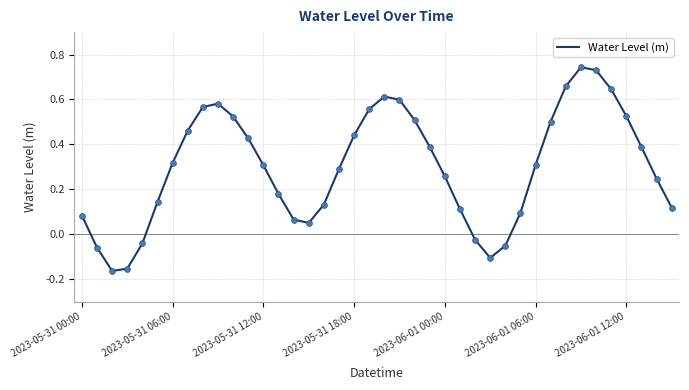

What is the difference between the maximum and minimum values?

0.9